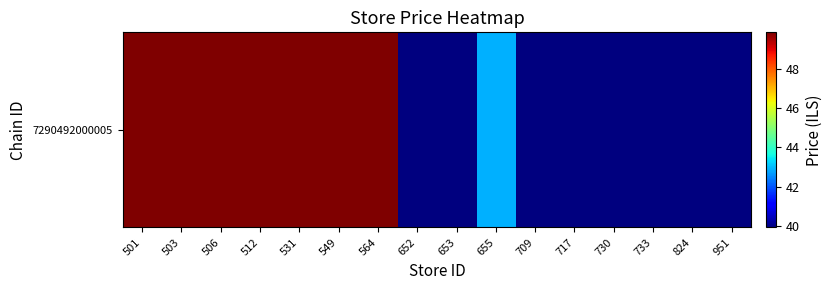

What is the minimum value shown in the chart?

39.9